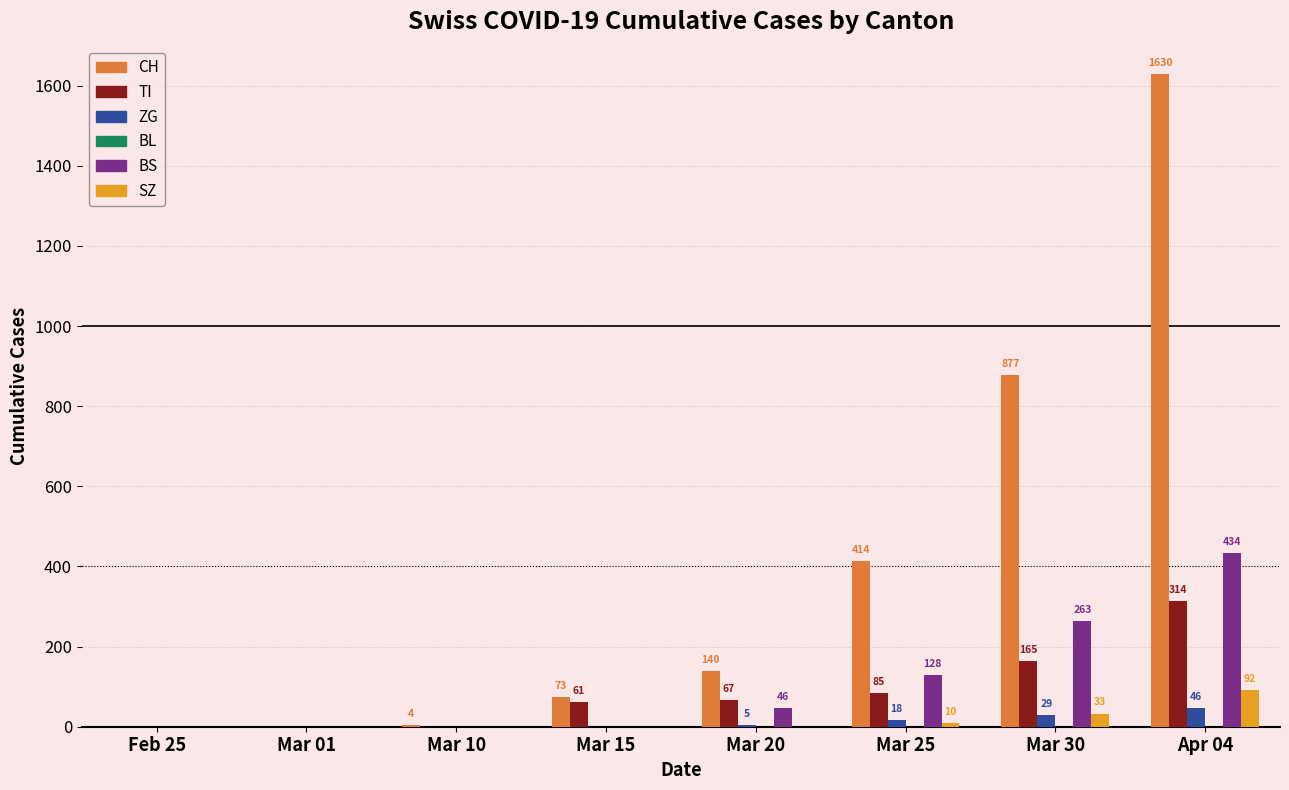

Which series changed the most between Mar 25 and Mar 30?

CH